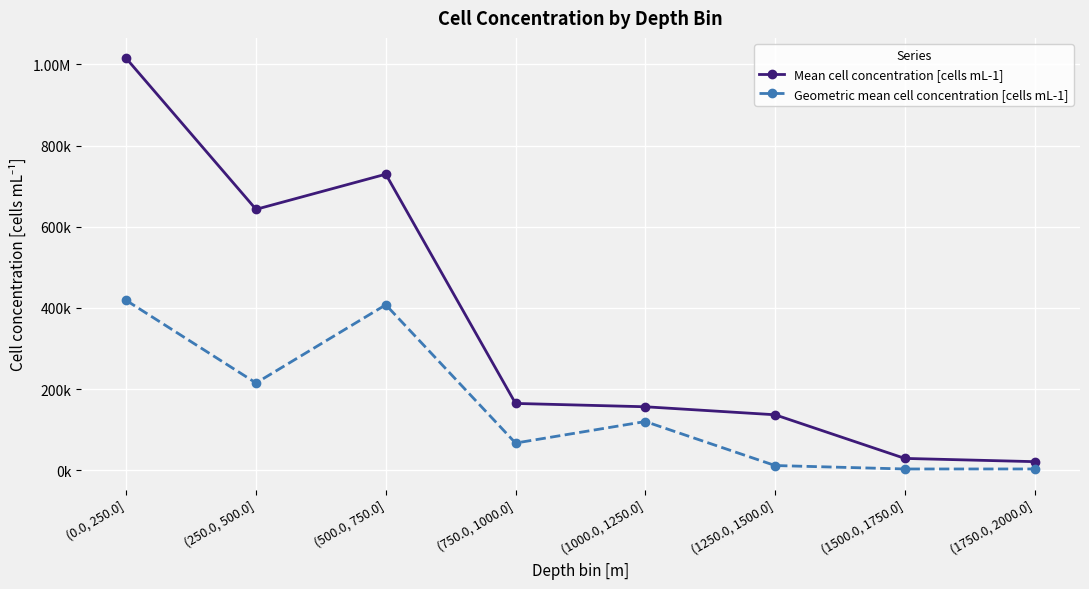

At which category is the sum across all series the highest?

(0.0, 250.0]